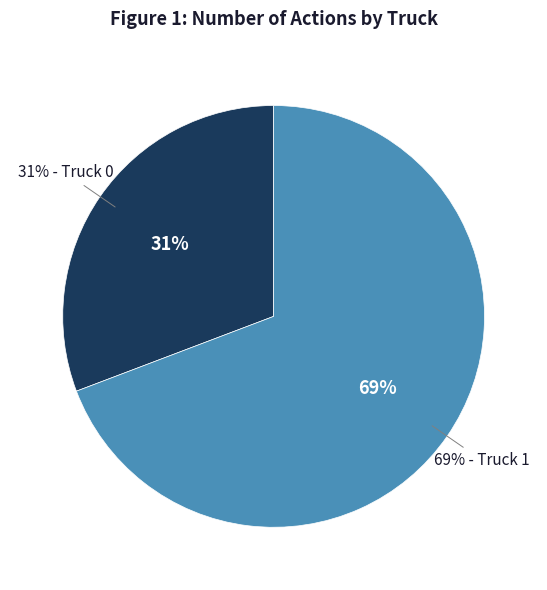

Between Truck 0 and Truck 1, which is larger?

Truck 1